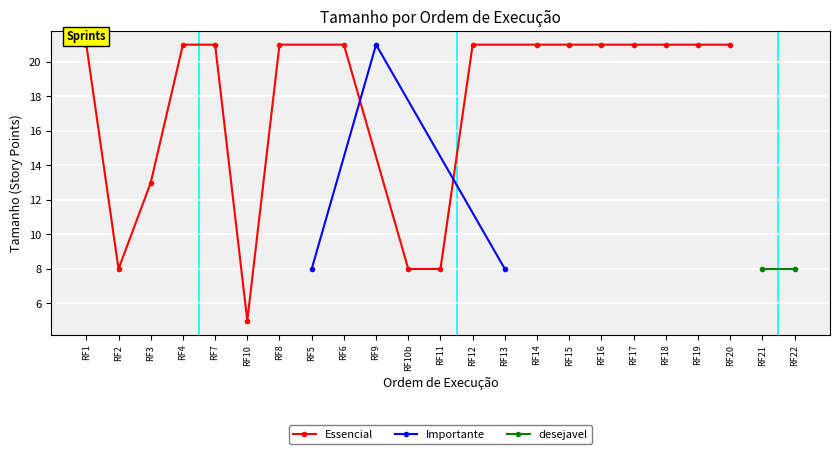

What is the value of the Essencial point at the 18th from the left?

21